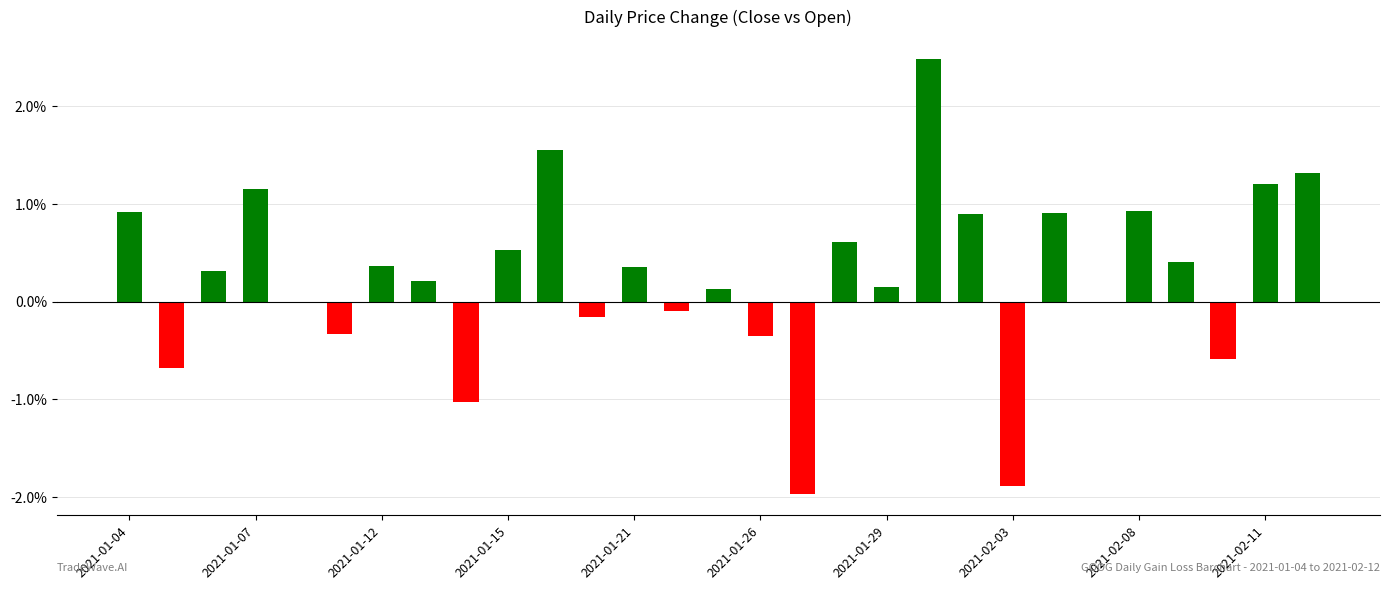

What is the sum of all values?

7.4